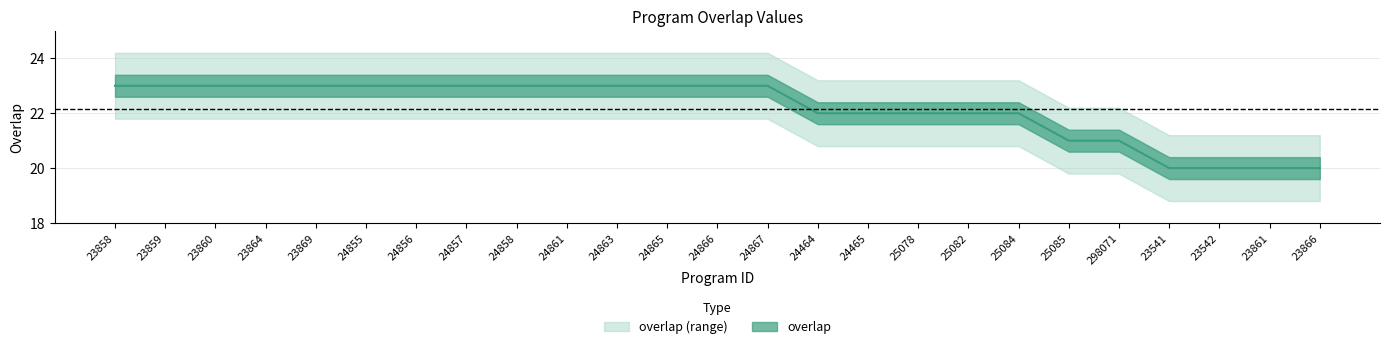

At which category does the chart reach its peak across all series?

23858